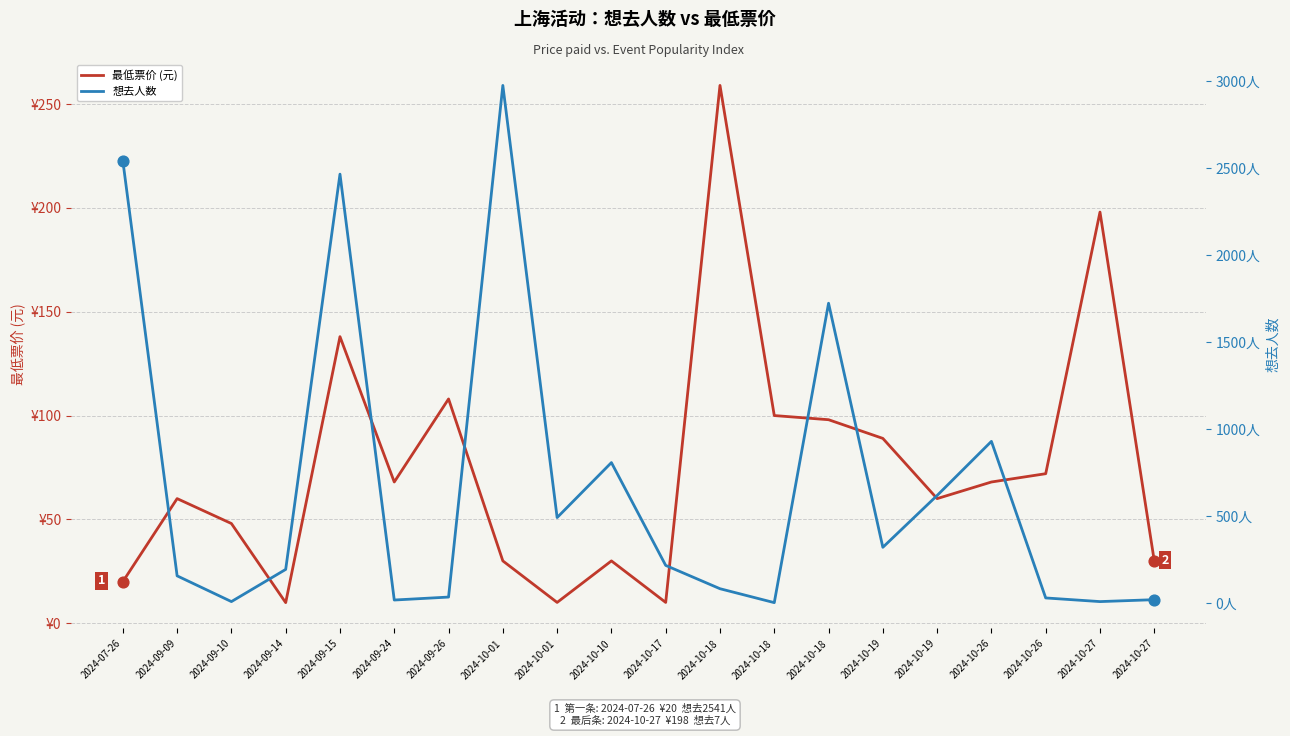

What is the total value across all series at 2024-10-19?

408.0